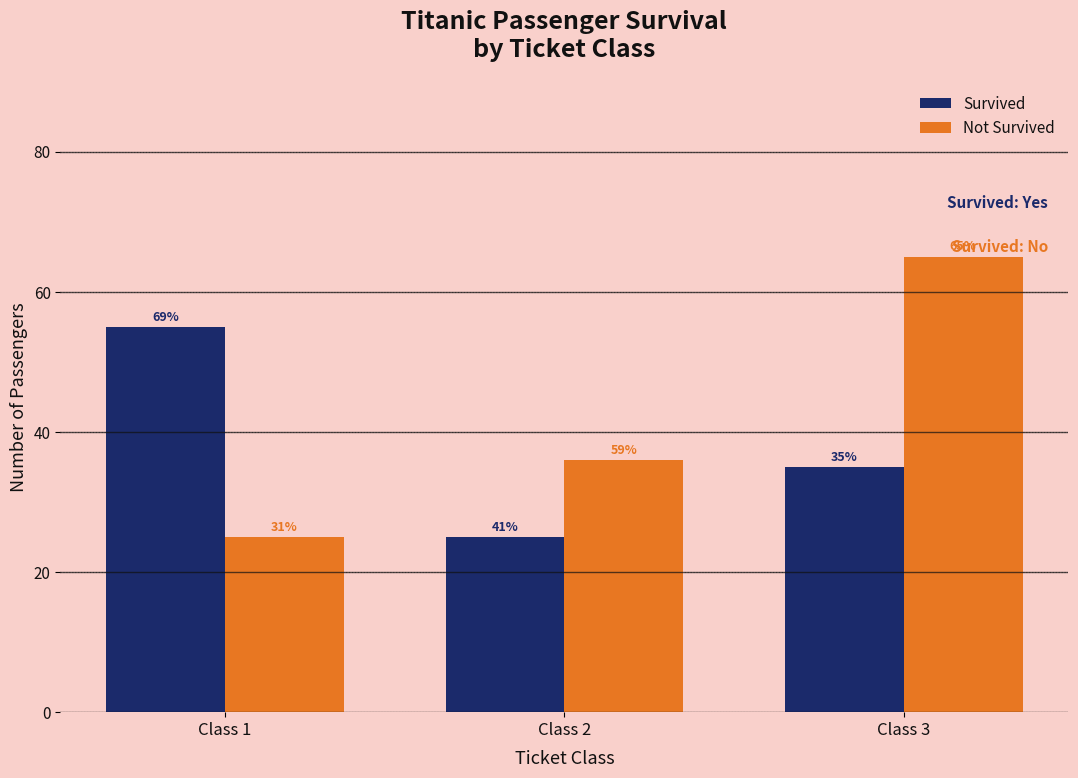

Is it true that Not Survived equals 36 at Class 2?

True